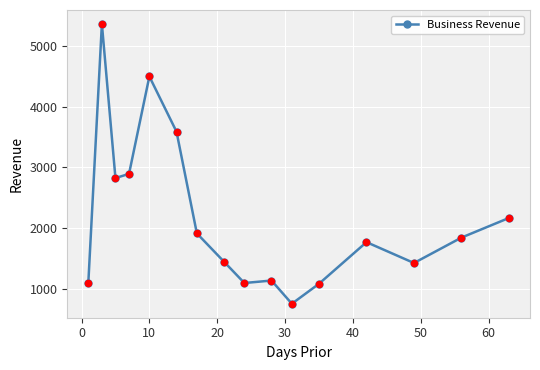

What is the smallest value displayed?

750.5